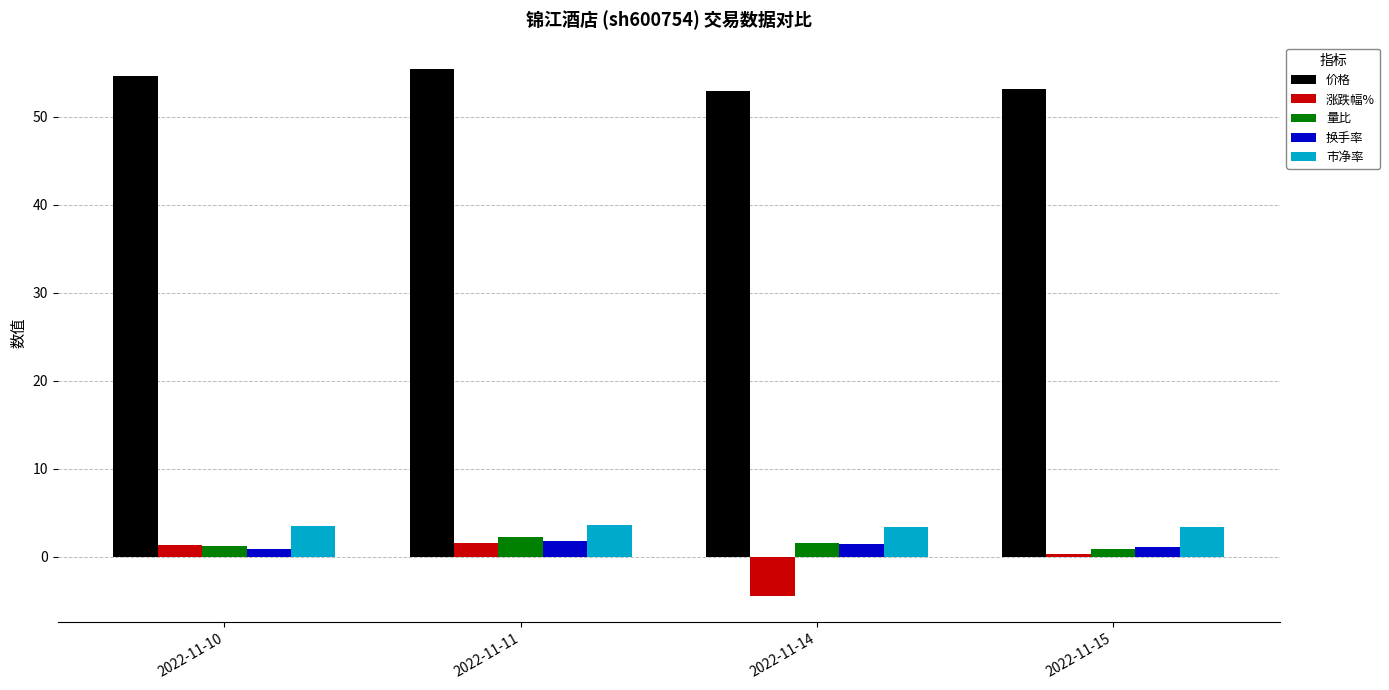

How many bars are there in total?

20